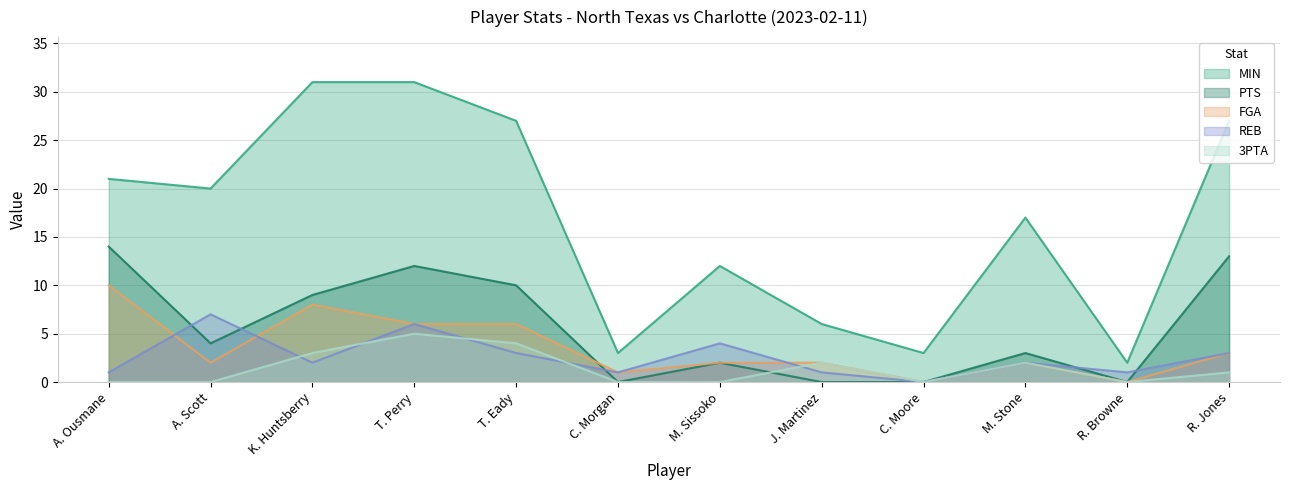

True or false: PTS and FGA intersect in this chart.

True